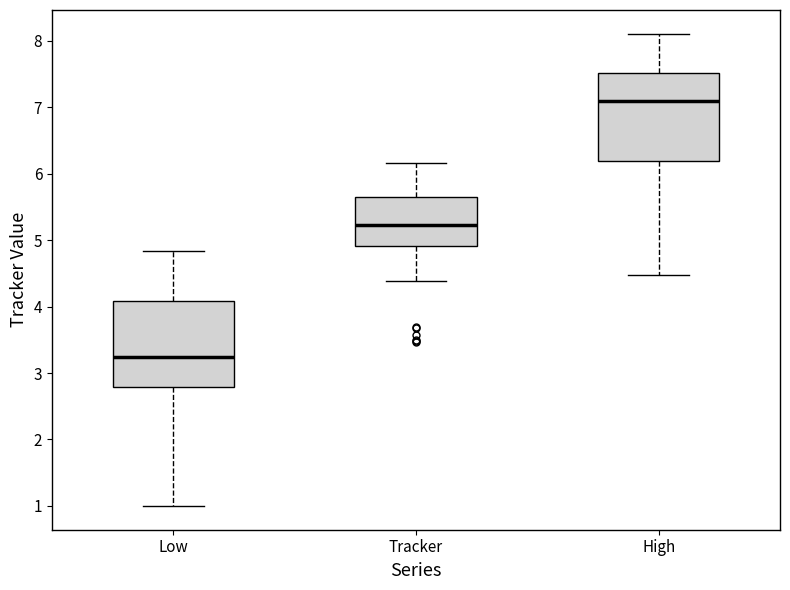

Which box has the highest median line?

High